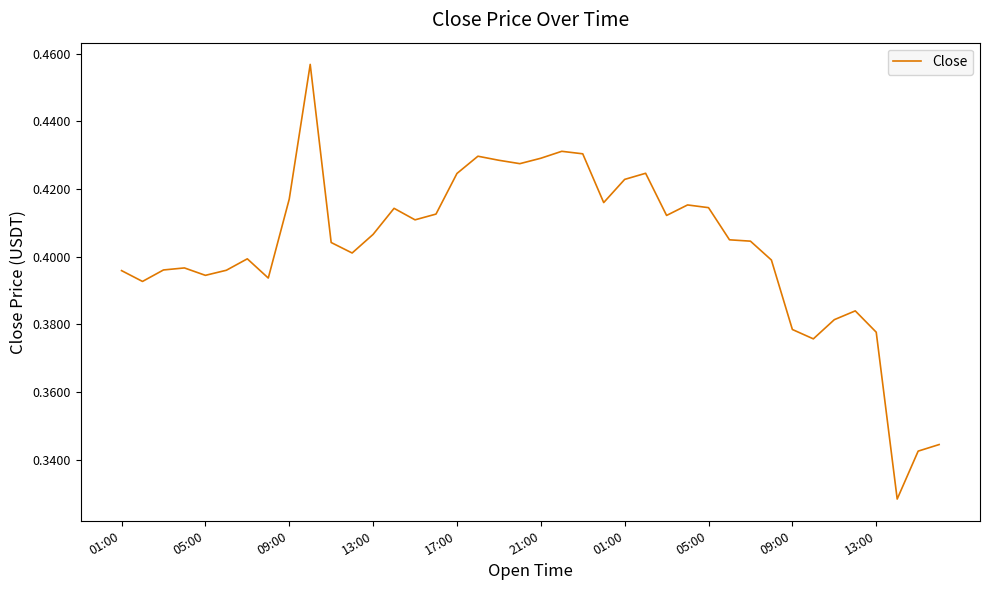

Count the values in the range 0 to 1.

40